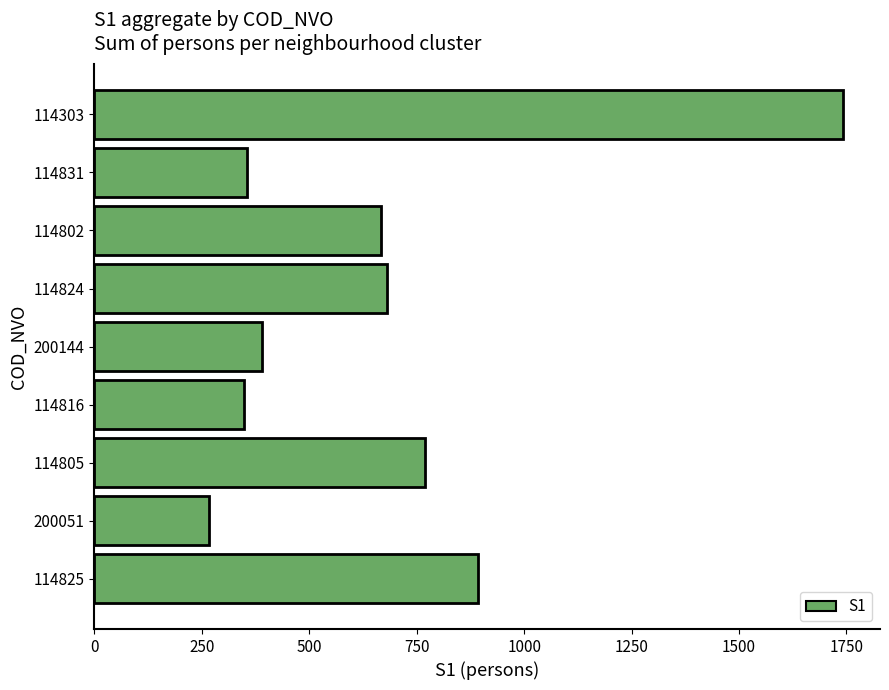

Which category has the lowest value across all series?

200051